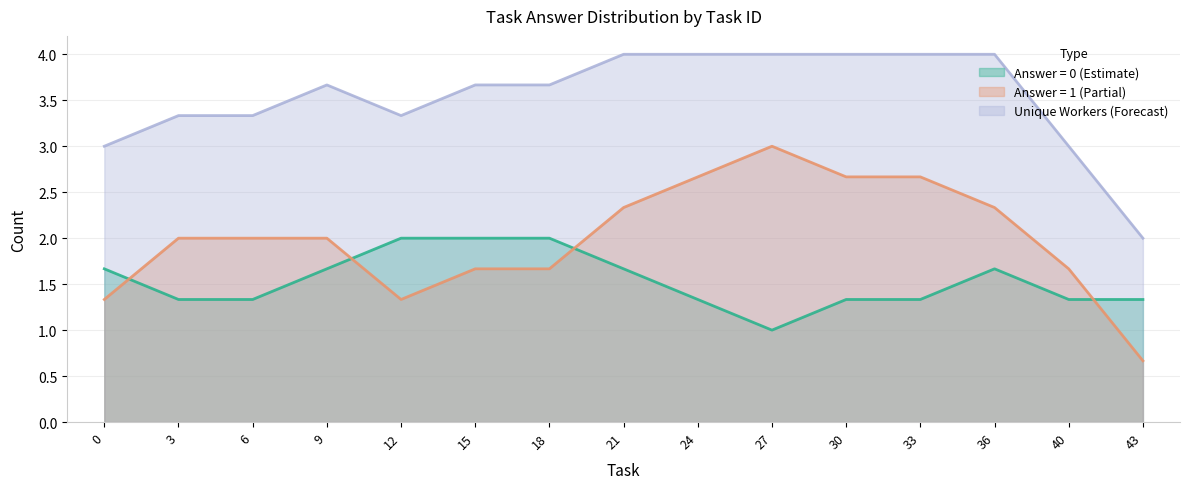

Rank the series by their average value, from highest to lowest.

unique_workers, answer_1_count, answer_0_count